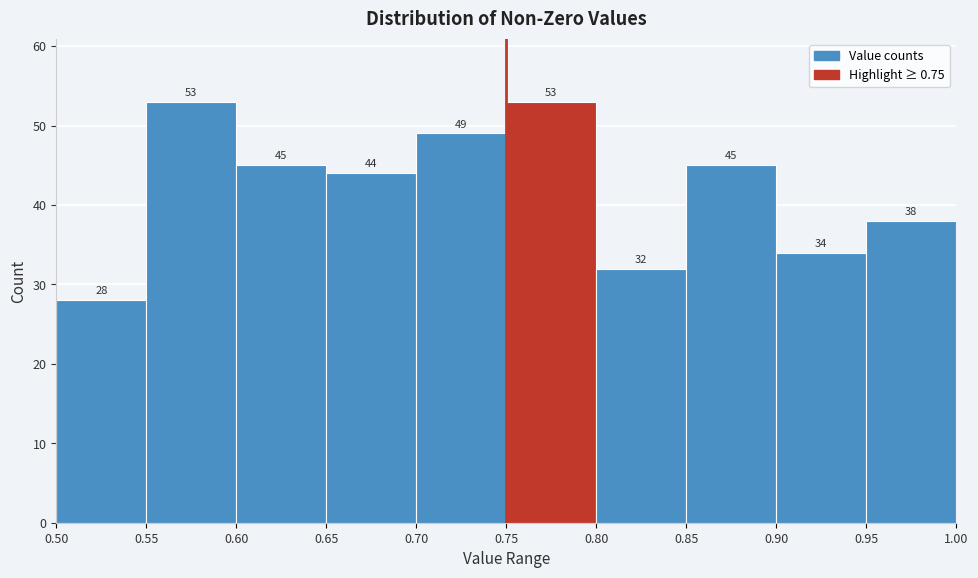

Reading left to right, transcribe this chart: for each bar, give the range it covers on the x-axis and its height.

0.50 to 0.55: 28
0.55 to 0.60: 53
0.60 to 0.65: 45
0.65 to 0.70: 44
0.70 to 0.75: 49
0.75 to 0.80: 53
0.80 to 0.85: 32
0.85 to 0.90: 45
0.90 to 0.95: 34
0.95 to 1.00: 38